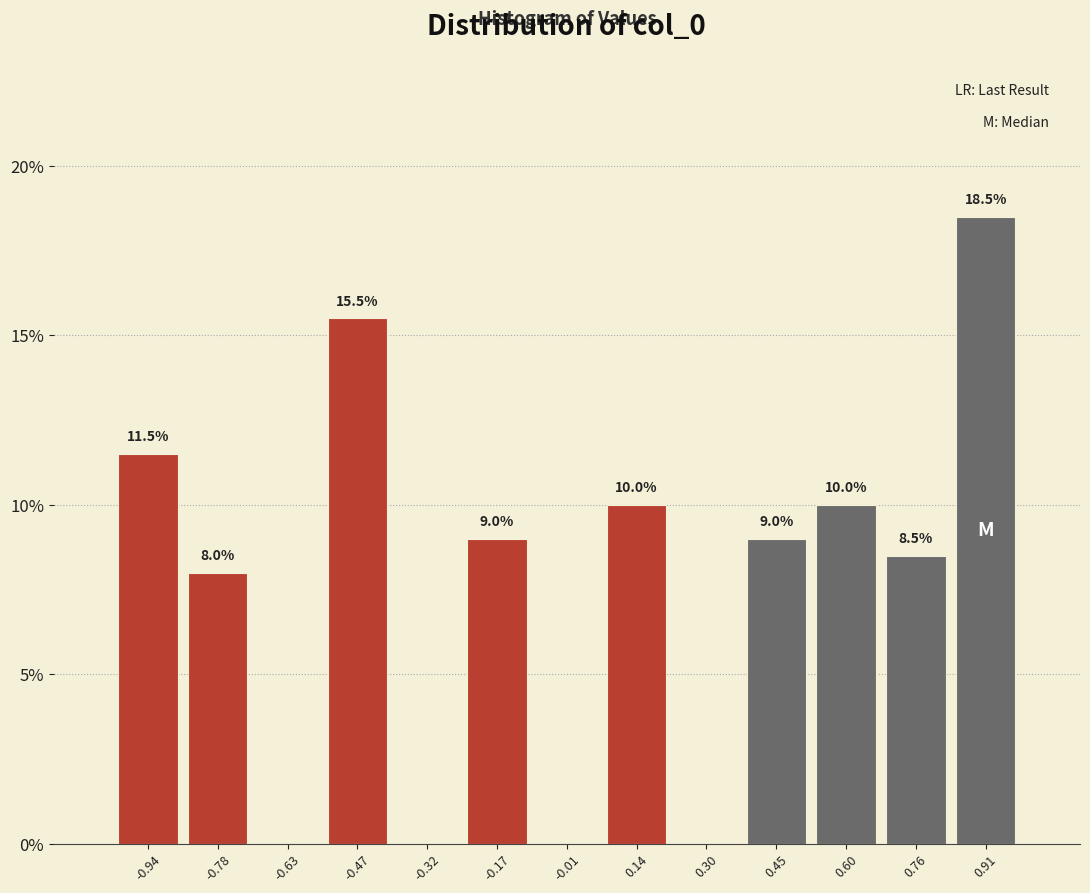

Which range on the x-axis has the tallest bar?

0.84 to 0.98